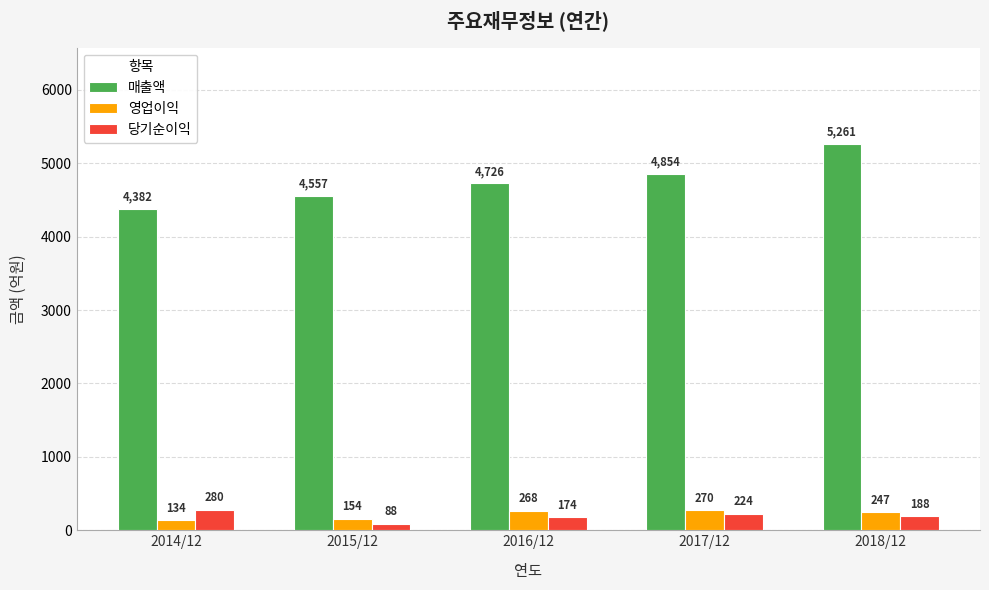

What is the average value of the 당기순이익 series?

191